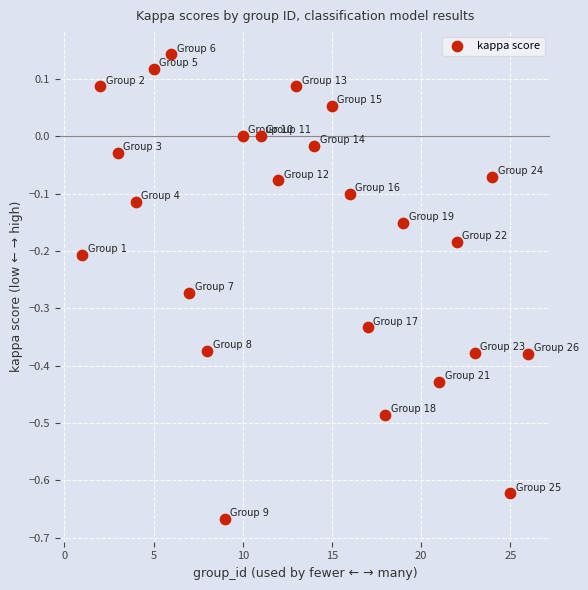

What is the range of Y values (max minus min)?

0.8